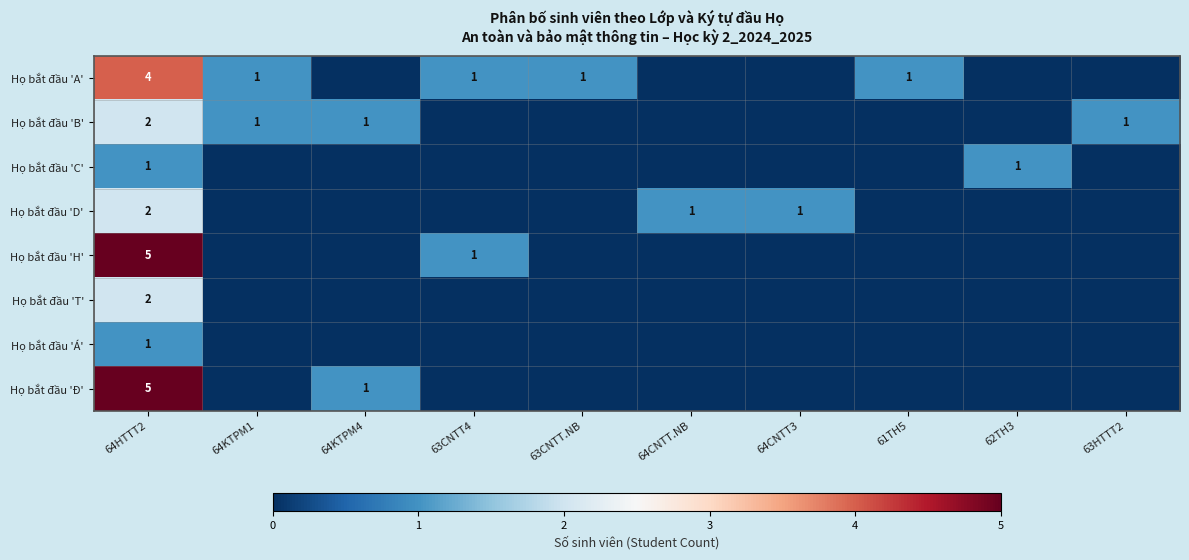

Reading right to left, transcribe all the data shown in this chart.

row_0: 63HTTT2=0	62TH3=0	61TH5=1	64CNTT3=0	64CNTT.NB=0	63CNTT.NB=1	63CNTT4=1	64KTPM4=0	64KTPM1=1	64HTTT2=4
row_1: 63HTTT2=1	62TH3=0	61TH5=0	64CNTT3=0	64CNTT.NB=0	63CNTT.NB=0	63CNTT4=0	64KTPM4=1	64KTPM1=1	64HTTT2=2
row_2: 63HTTT2=0	62TH3=1	61TH5=0	64CNTT3=0	64CNTT.NB=0	63CNTT.NB=0	63CNTT4=0	64KTPM4=0	64KTPM1=0	64HTTT2=1
row_3: 63HTTT2=0	62TH3=0	61TH5=0	64CNTT3=1	64CNTT.NB=1	63CNTT.NB=0	63CNTT4=0	64KTPM4=0	64KTPM1=0	64HTTT2=2
row_4: 63HTTT2=0	62TH3=0	61TH5=0	64CNTT3=0	64CNTT.NB=0	63CNTT.NB=0	63CNTT4=1	64KTPM4=0	64KTPM1=0	64HTTT2=5
row_5: 63HTTT2=0	62TH3=0	61TH5=0	64CNTT3=0	64CNTT.NB=0	63CNTT.NB=0	63CNTT4=0	64KTPM4=0	64KTPM1=0	64HTTT2=2
row_6: 63HTTT2=0	62TH3=0	61TH5=0	64CNTT3=0	64CNTT.NB=0	63CNTT.NB=0	63CNTT4=0	64KTPM4=0	64KTPM1=0	64HTTT2=1
row_7: 63HTTT2=0	62TH3=0	61TH5=0	64CNTT3=0	64CNTT.NB=0	63CNTT.NB=0	63CNTT4=0	64KTPM4=1	64KTPM1=0	64HTTT2=5